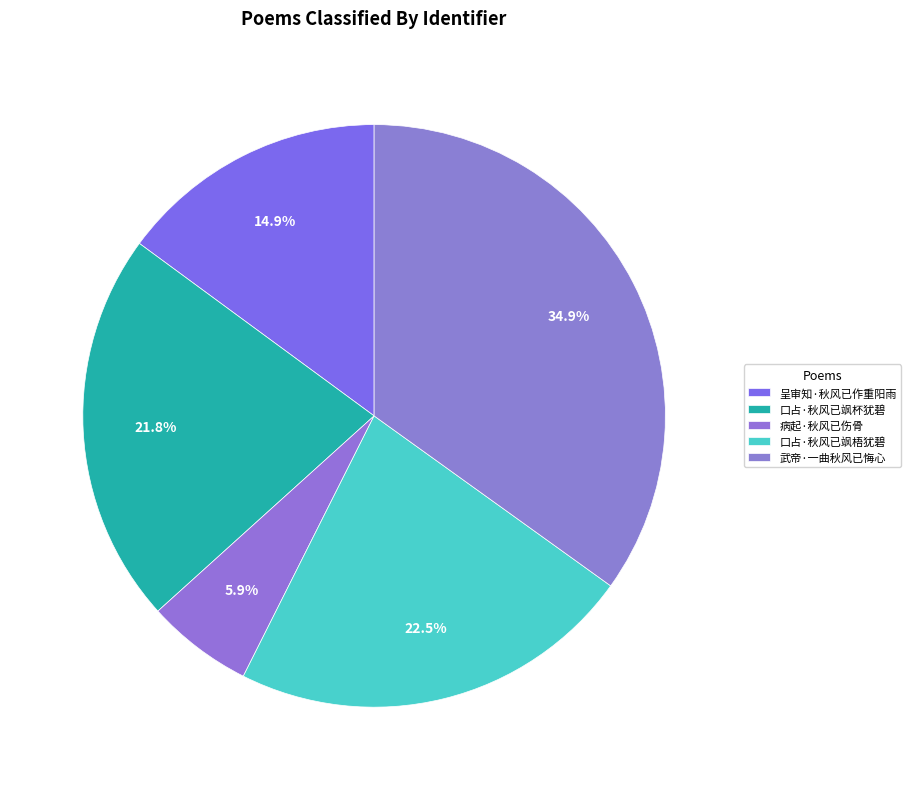

Count the number of slices in the pie.

5